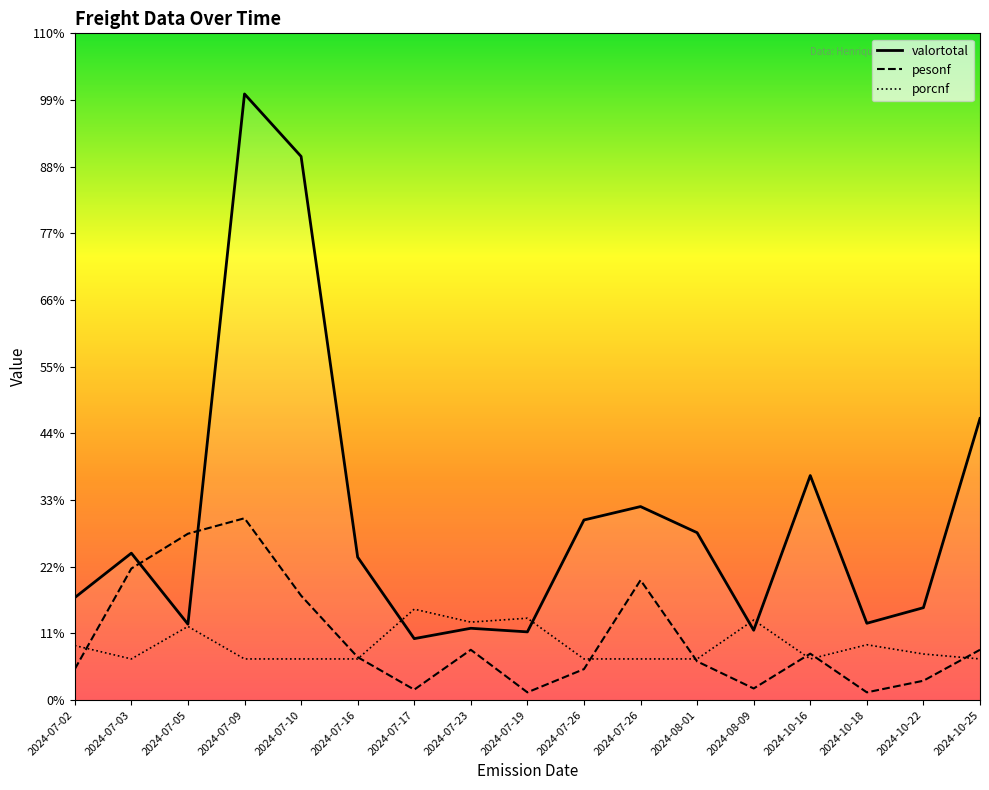

Which series has the largest range (max minus min)?

valortotal